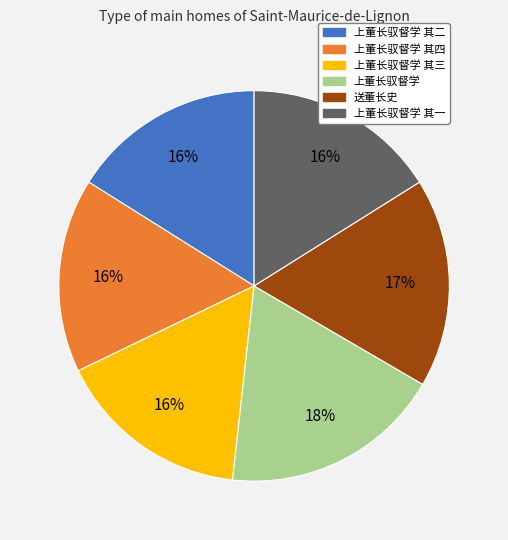

To the nearest percent, what is the average slice percentage?

17%